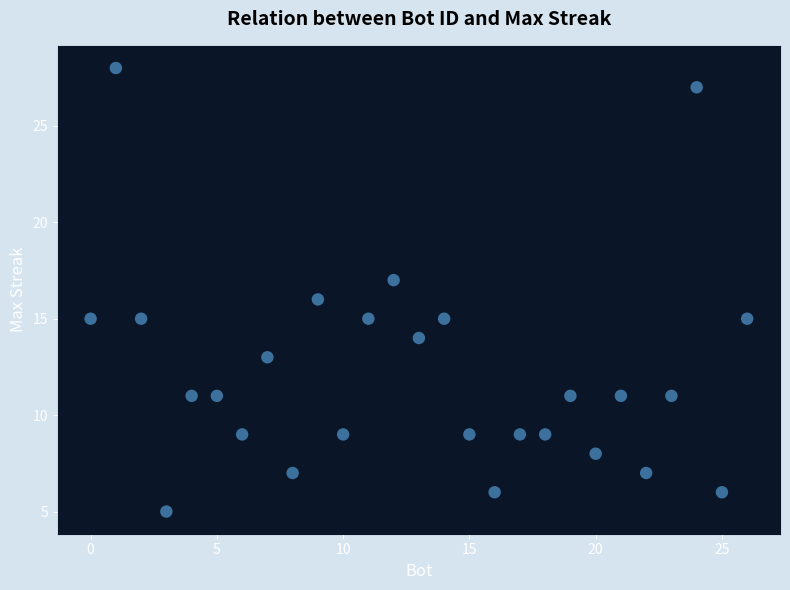

What is the range of Y values (max minus min)?

23